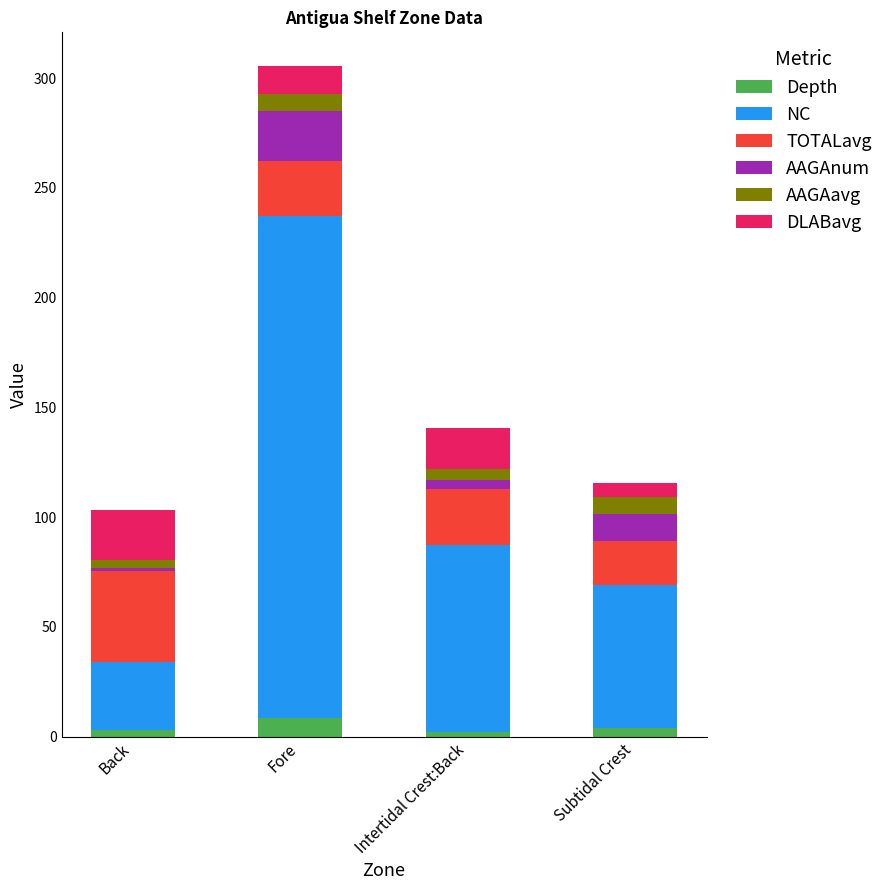

At which category is the sum across all series the highest?

Fore